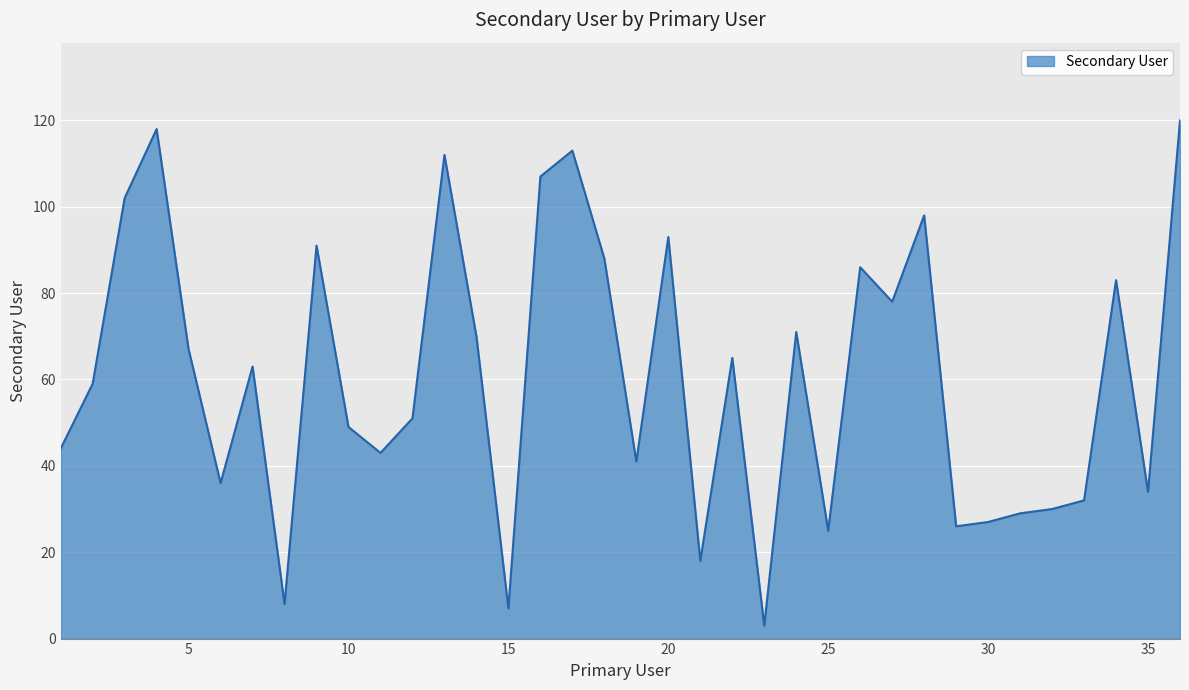

What is the smallest value displayed?

3